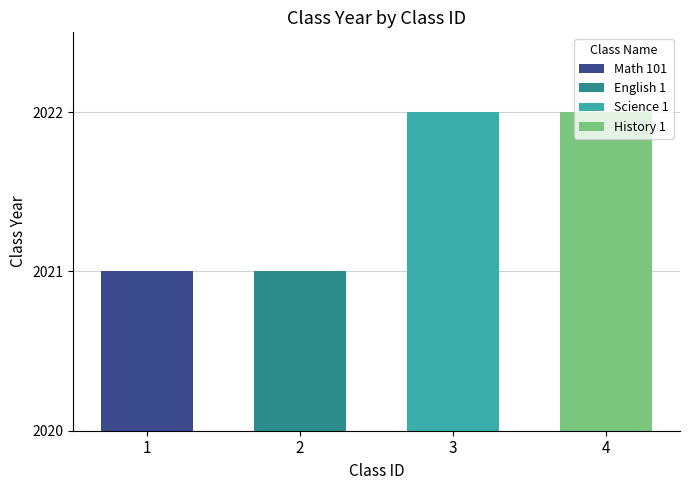

The value at 2 is 3012. True or false?

False